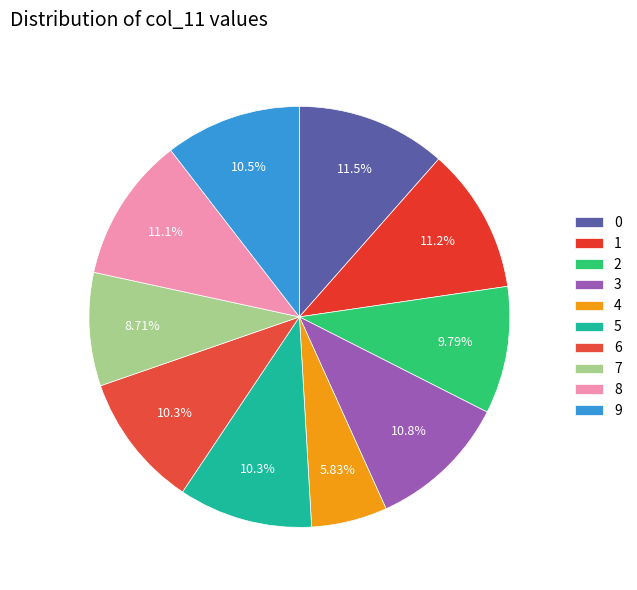

How many segments does this pie chart have?

10